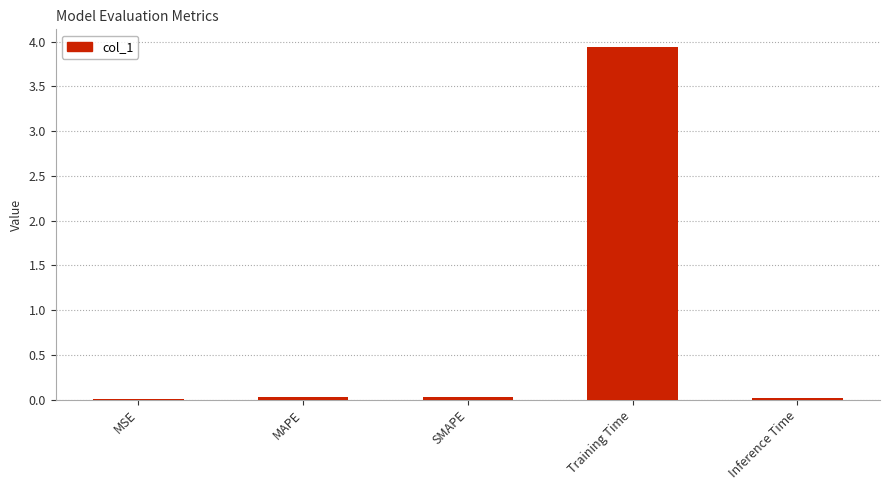

Are the bars grouped side by side (vs. stacked)?

No